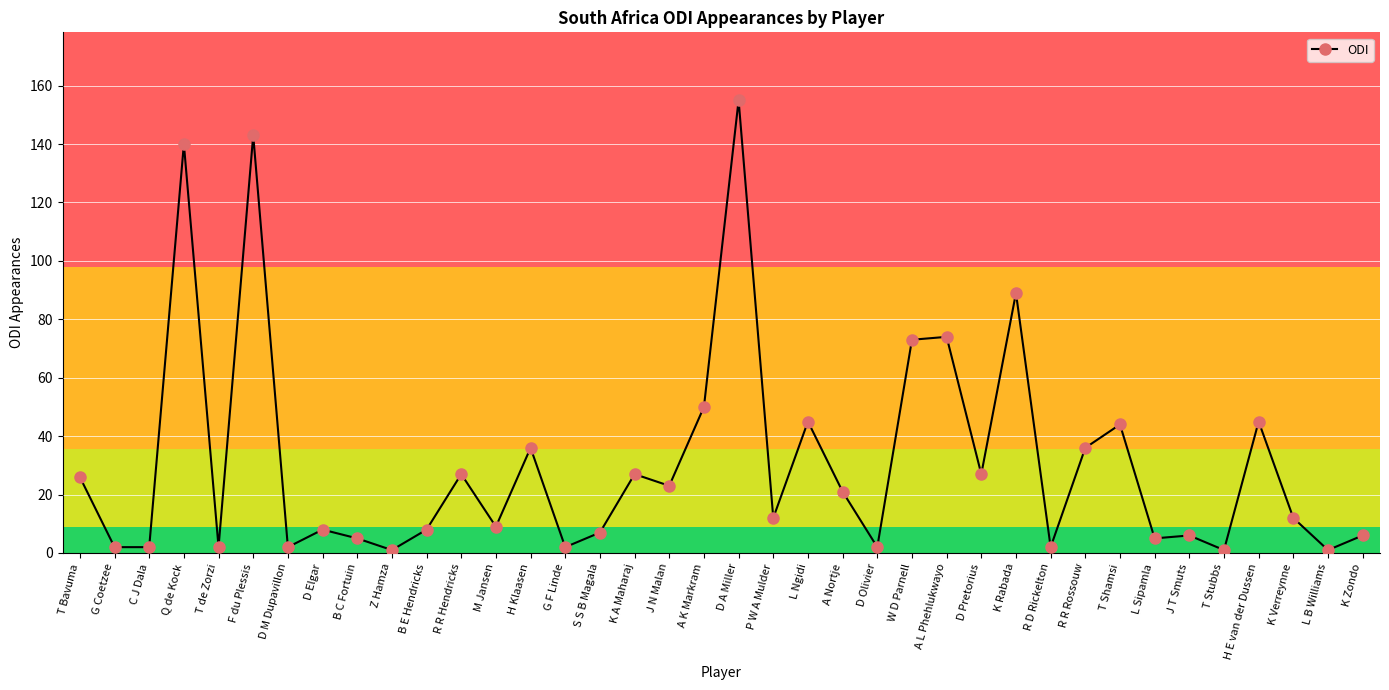

Reading left to right, list all the values displayed in this chart.

T Bavuma=26	G Coetzee=2	C J Dala=2	Q de Kock=140	T de Zorzi=2	F du Plessis=143	D M Dupavillon=2	D Elgar=8	B C Fortuin=5	Z Hamza=1	B E Hendricks=8	R R Hendricks=27	M Jansen=9	H Klaasen=36	G F Linde=2	S S B Magala=7	K A Maharaj=27	J N Malan=23	A K Markram=50	D A Miller=155	P W A Mulder=12	L Ngidi=45	A Nortje=21	D Olivier=2	W D Parnell=73	A L Phehlukwayo=74	D Pretorius=27	K Rabada=89	R D Rickelton=2	R R Rossouw=36	T Shamsi=44	L Sipamla=5	J T Smuts=6	T Stubbs=1	H E van der Dussen=45	K Verreynne=12	L B Williams=1	K Zondo=6